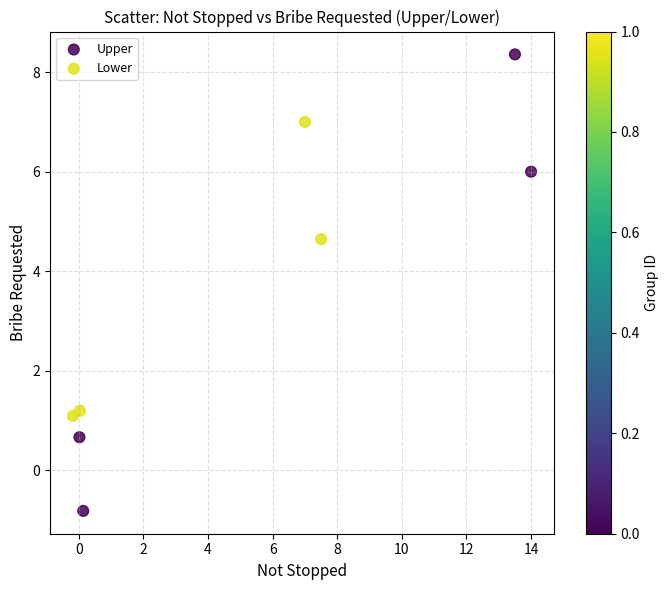

Which series contains the highest Y value?

Upper